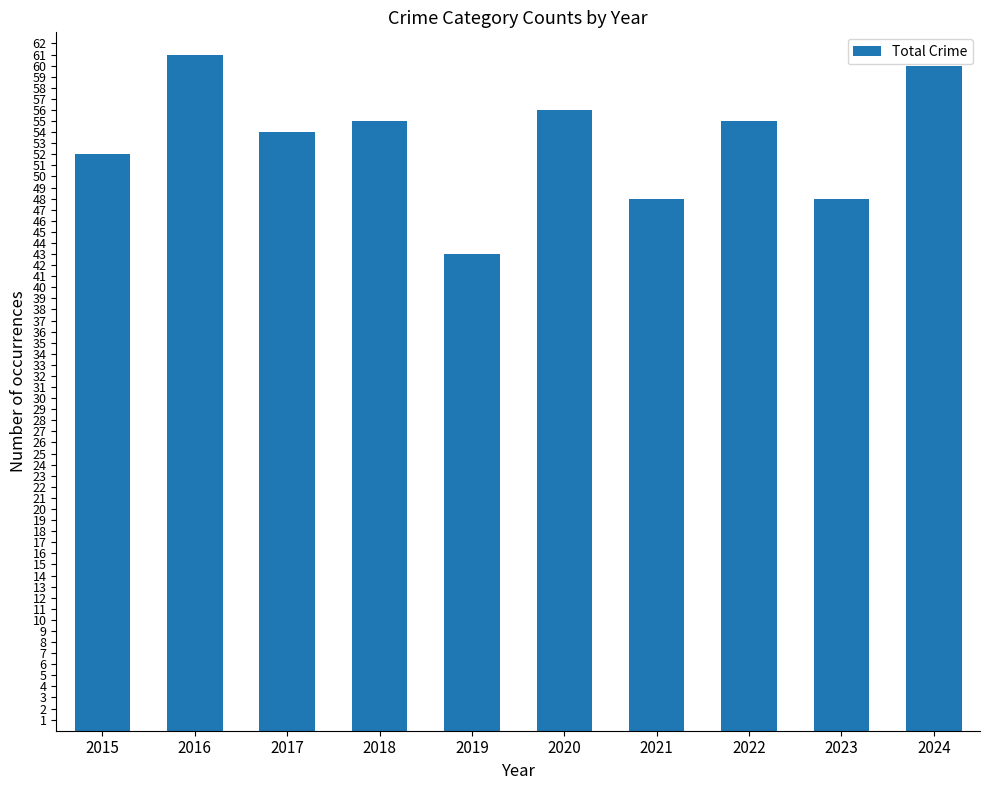

What is the maximum value shown in the chart?

61